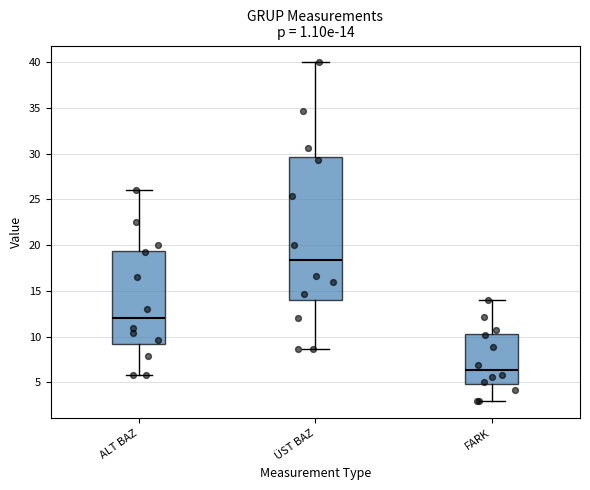

Which box has the highest median line?

ÜST BAZ